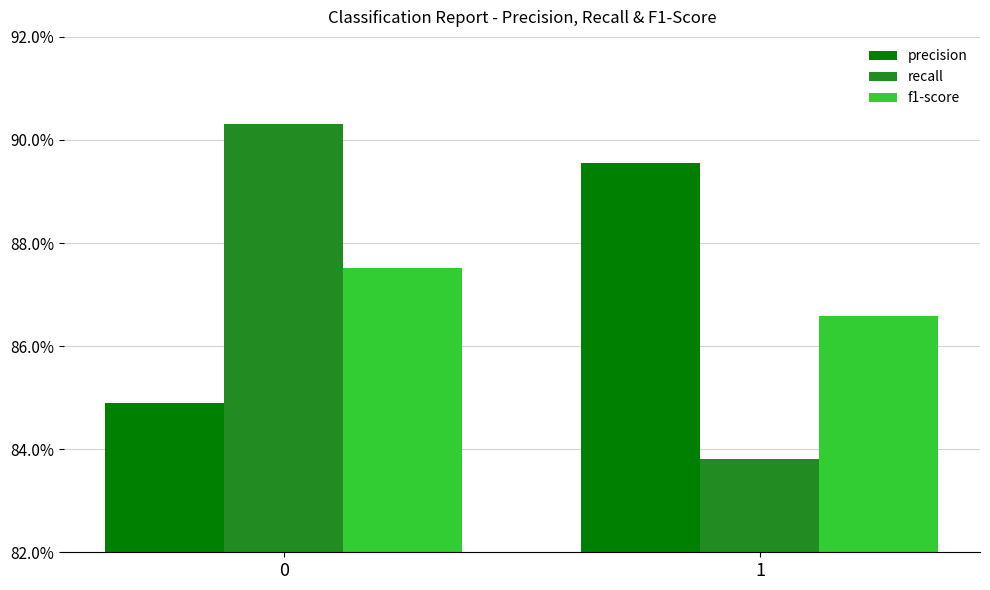

What are all the series names shown in the legend?

precision, recall, f1-score